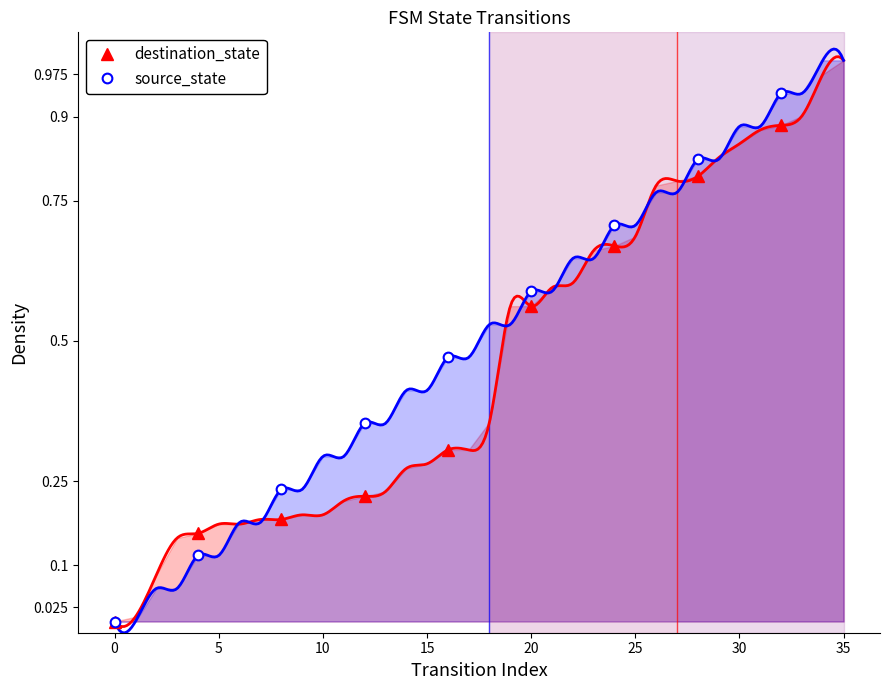

Reading right to left, transcribe all the data shown in this chart.

destination_state: 0.9	0.8	0.7	0.6	0.3	0.2	0.2	0.2	0.0
source_state: 0.9	0.8	0.7	0.6	0.5	0.4	0.2	0.1	0.0